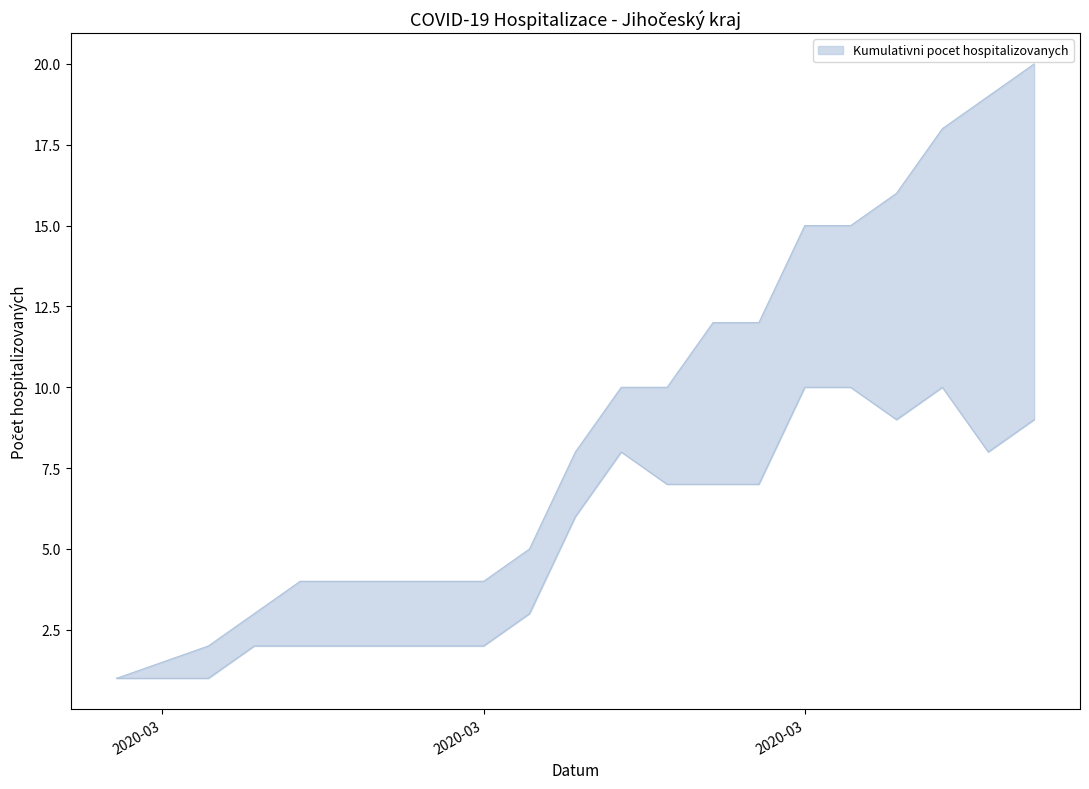

List the series in order of their overall mean, highest first.

Kumulativni pocet hospitalizovanych, Aktualni pocet hospitalizovanych